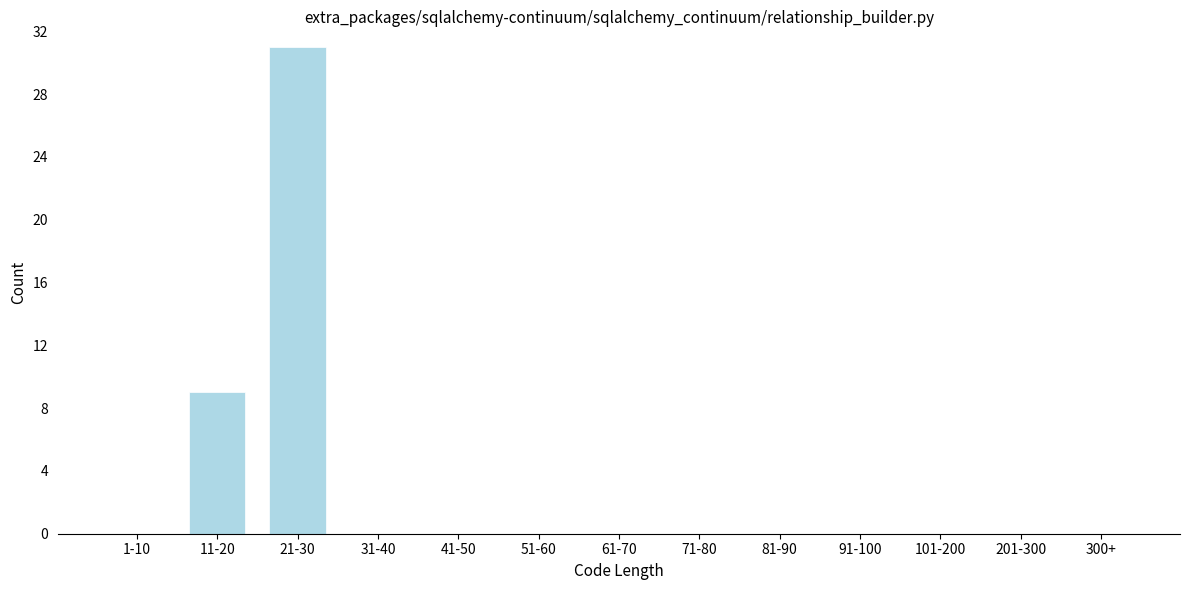

Reading left to right, transcribe all the data shown in this chart.

1-10=0	11-20=9	21-30=31	31-40=0	41-50=0	51-60=0	61-70=0	71-80=0	81-90=0	91-100=0	101-200=0	201-300=0	300+=0